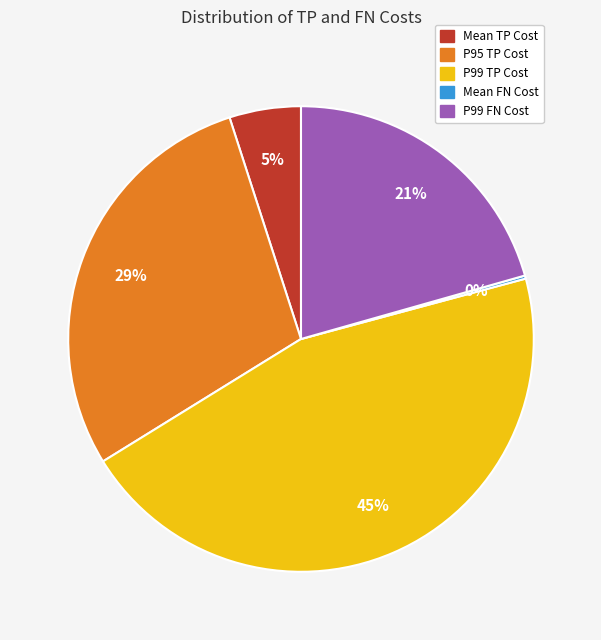

Which has a higher value, P99 FN Cost or Mean TP Cost?

P99 FN Cost